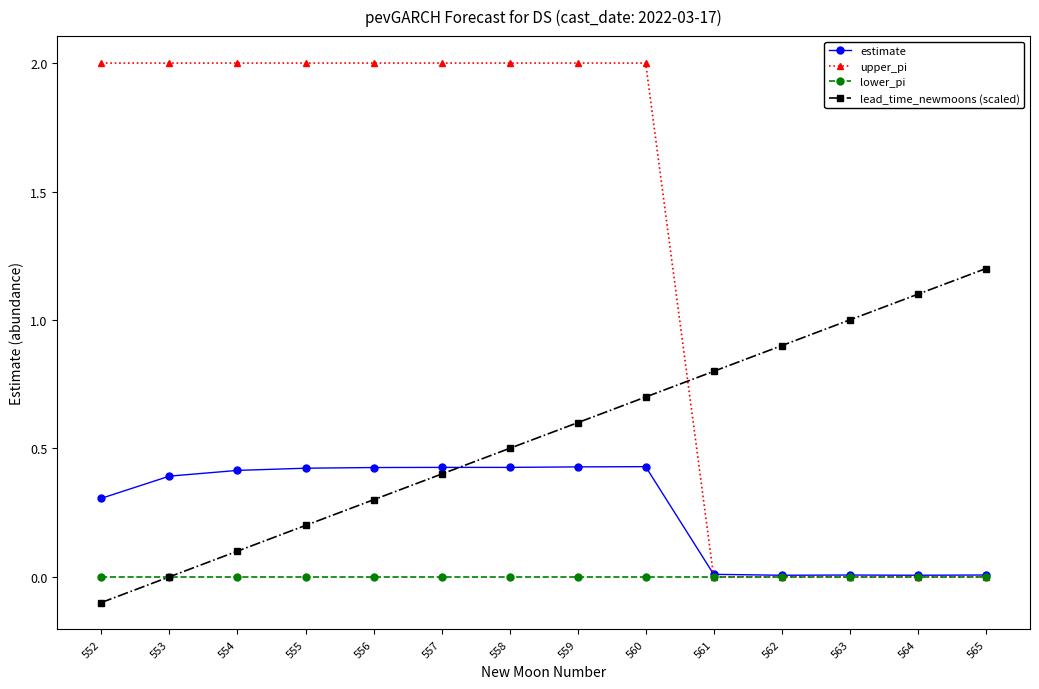

What are all the series names shown in the legend?

estimate, upper_pi, lower_pi, lead_time_newmoons (scaled)